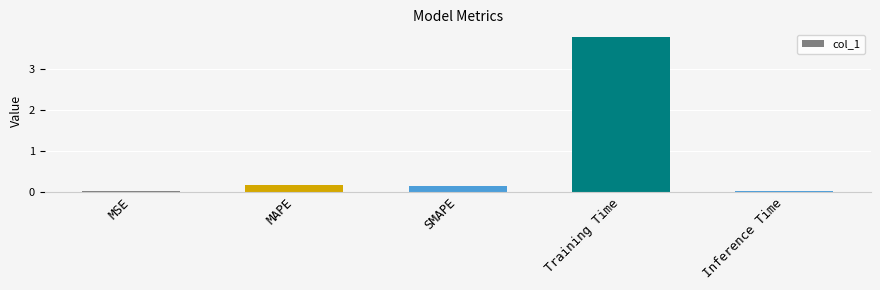

True or false: the data shows 6.5 at Training Time.

False